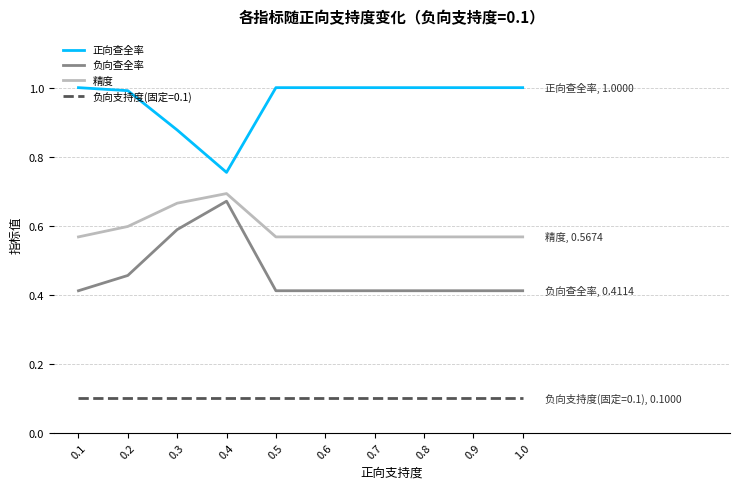

Which category has the lowest value in the 正向查全率 series?

0.4